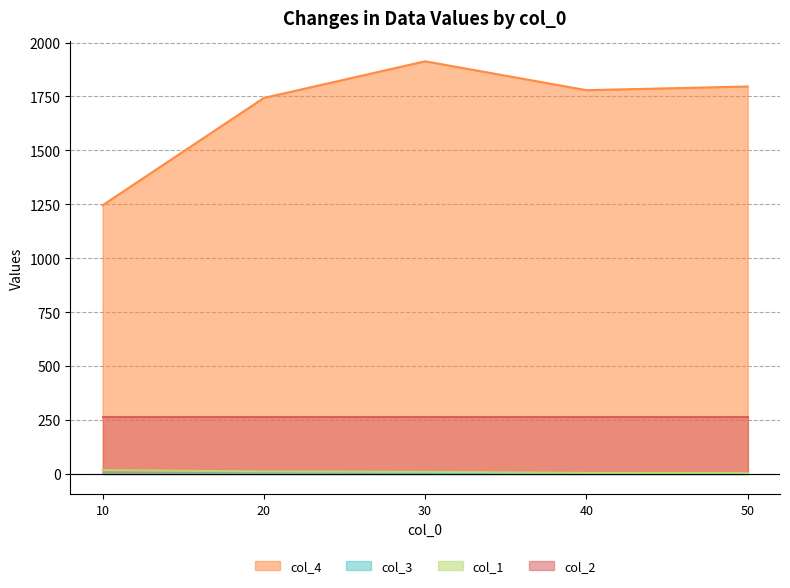

True or false: col_2 and col_4 cross at least once.

False